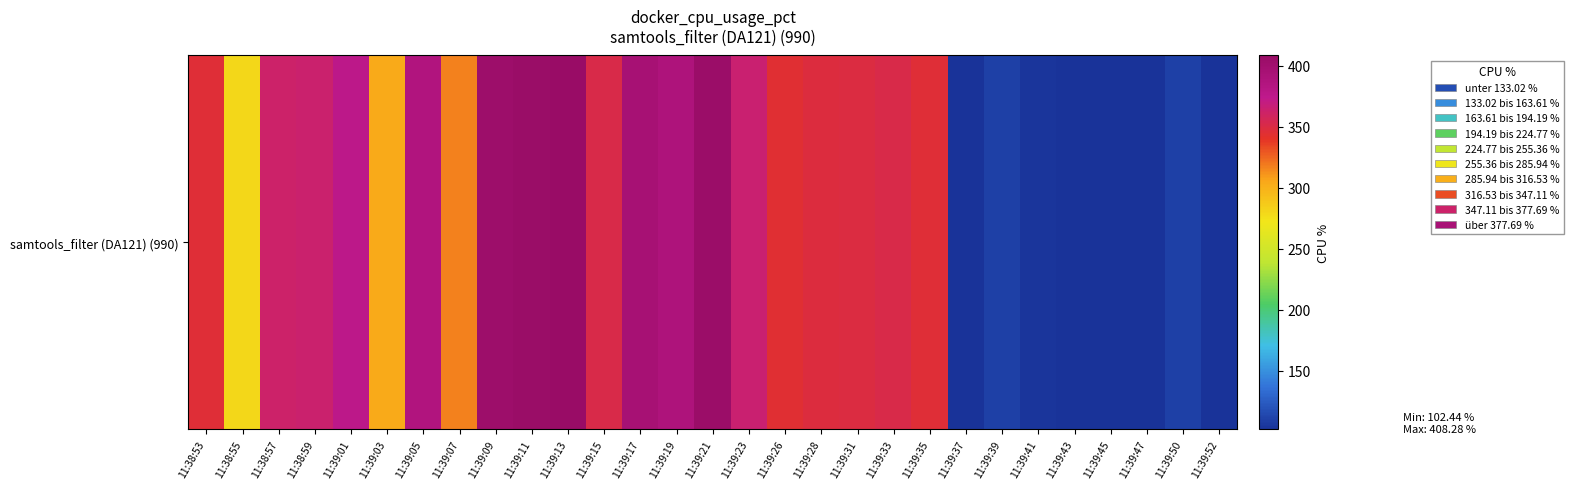

The value at 11:39:26 is 344.5. True or false?

True